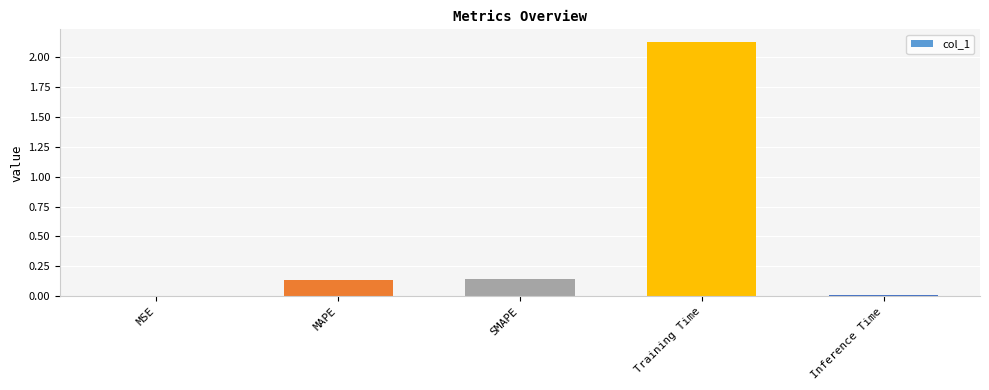

What is the difference between the values at SMAPE and Training Time?

2.0